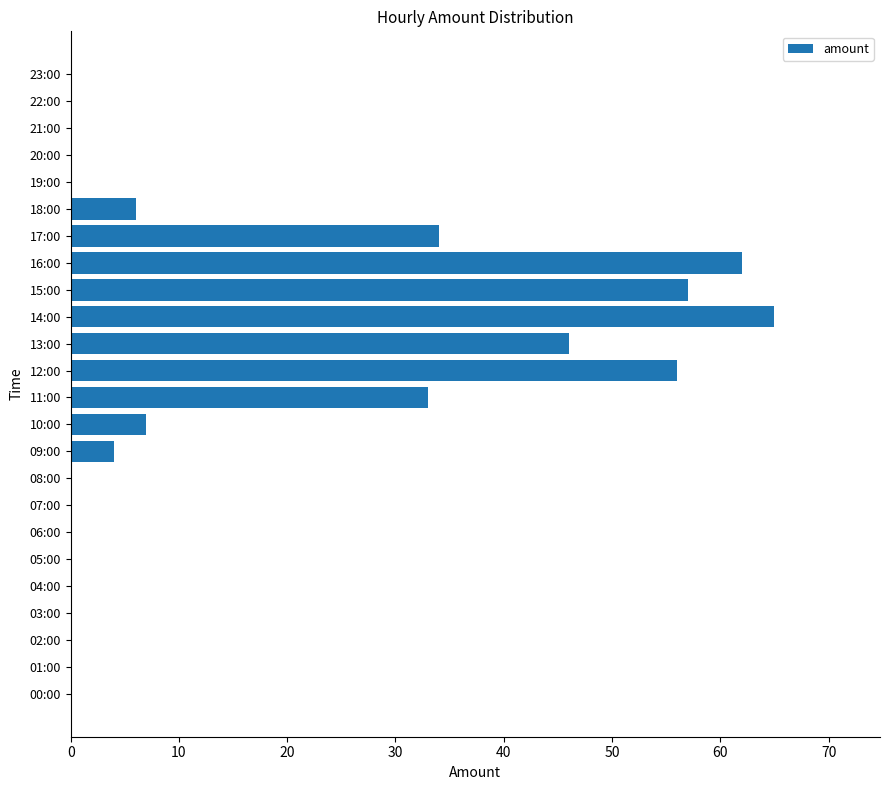

Is it true that the value at 03:00 is 45?

False